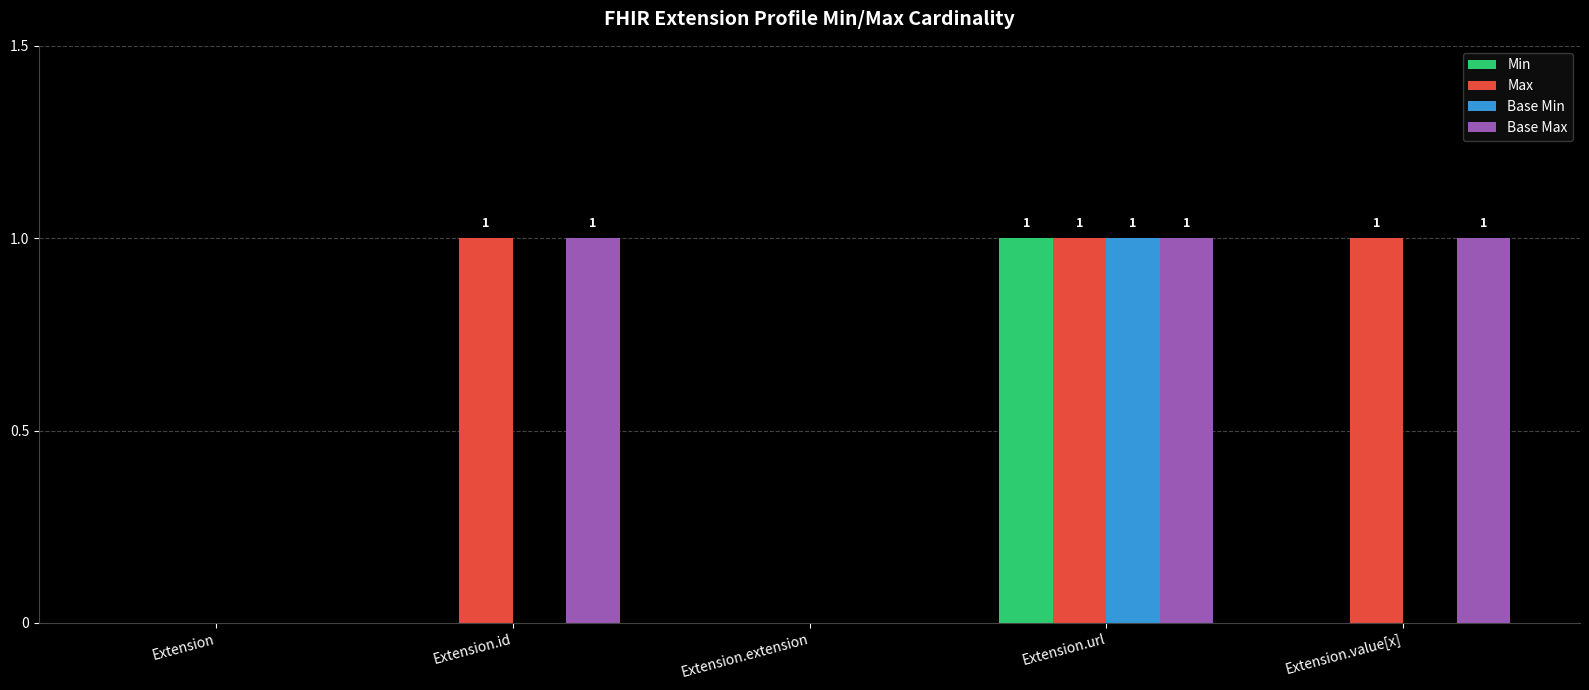

How many groups of bars are there?

5